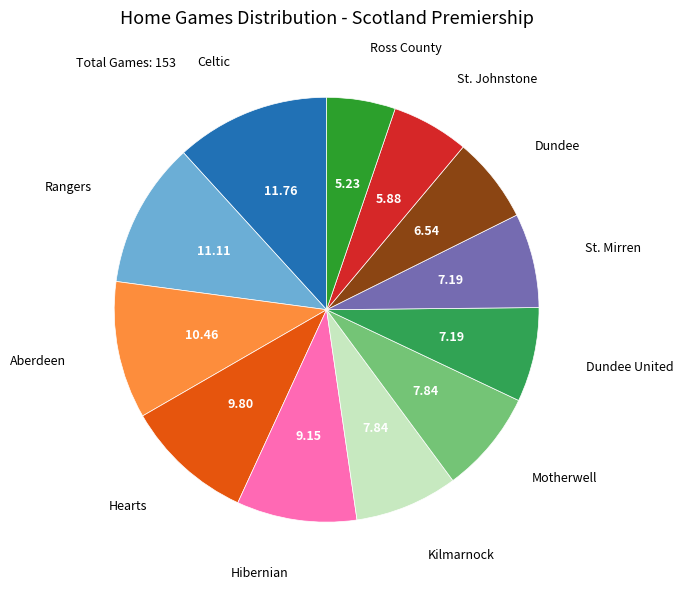

Is there any slice that represents more than half of the pie?

No